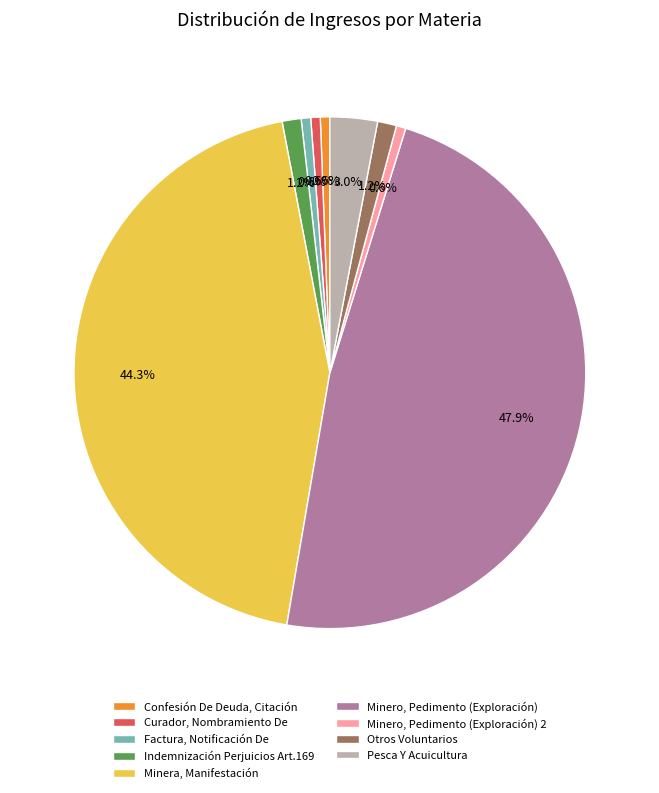

Approximately how many times larger is the value at Confesión De Deuda, Citación compared to Otros Voluntarios?

0.5